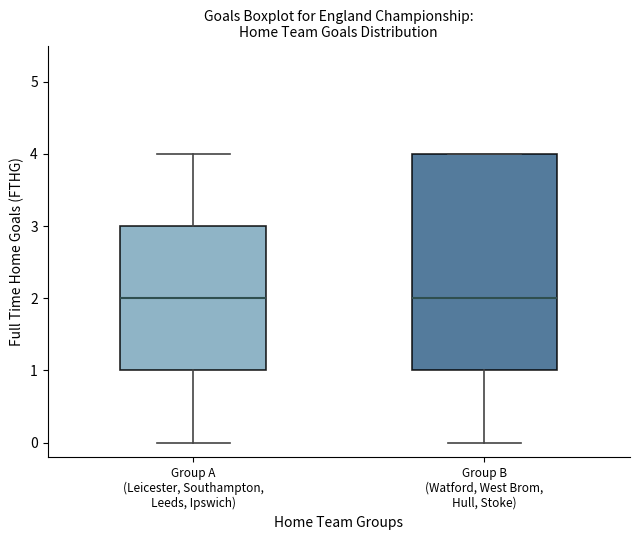

Reading left to right, transcribe this box plot: for each box, give where its median line is, the range the box spans, and where its two whiskers end, as read against the y-axis. The values are not printed on the chart, so give them approximately, as read against the axis.

Group A (Leicester, Southampton, Leeds, Ipswich): median 2, box 1 to 3, whiskers 0 to 4
Group B (Watford, West Brom, Hull, Stoke): median 2, box 1 to 4, whiskers 0 to 4